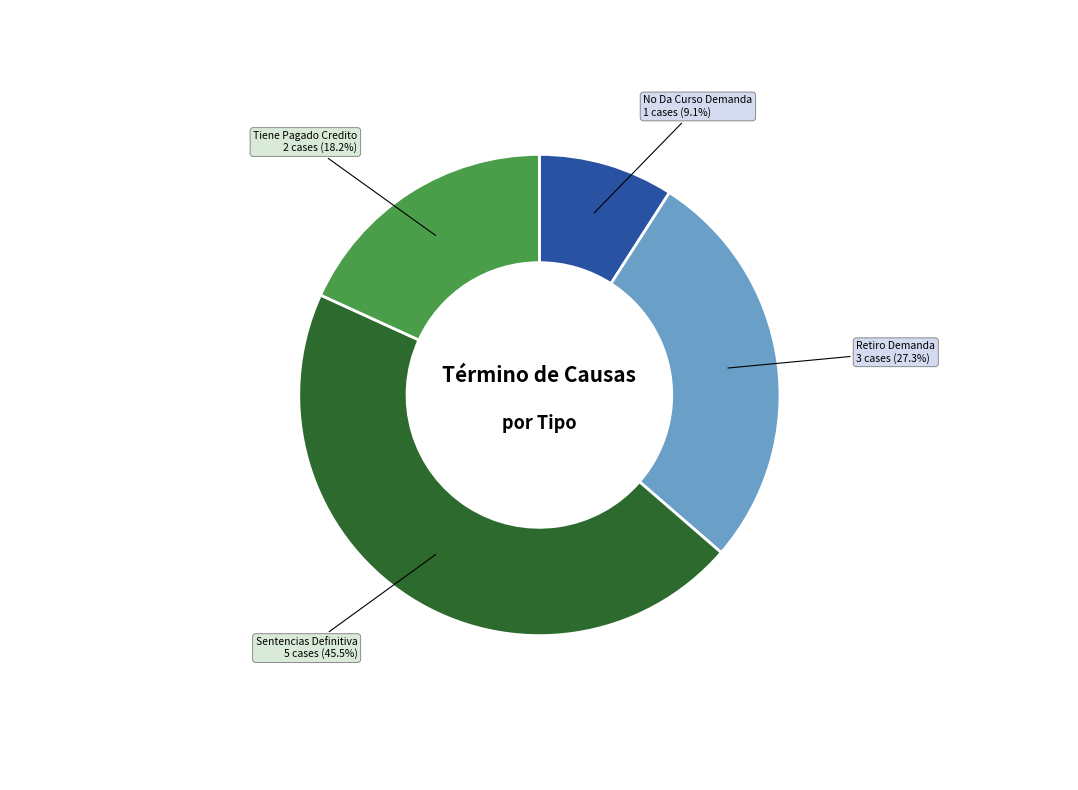

Rank the categories by value from highest to lowest.

Sentencias Definitiva, Retiro Demanda, Tiene Pagado Credito, No Da Curso Demanda